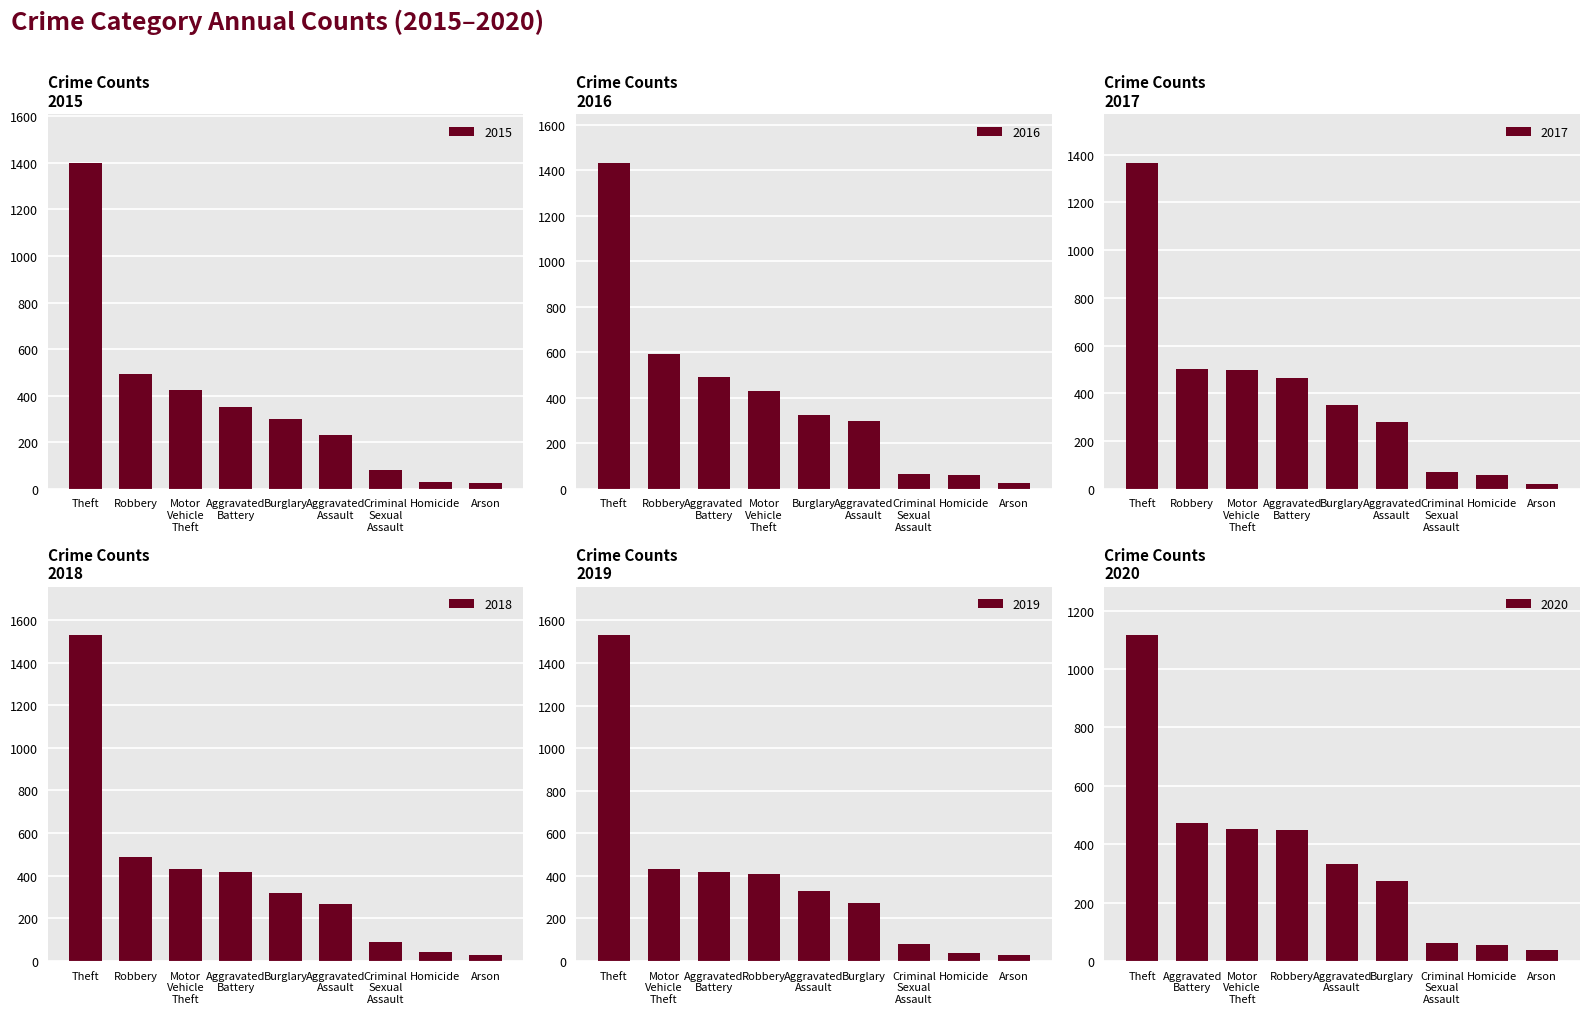

Which label corresponds to the smallest value in the chart?

Arson